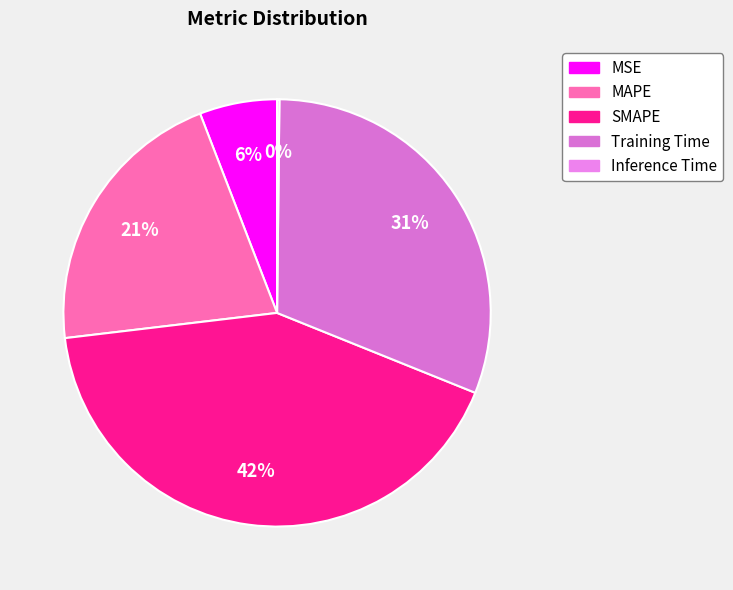

What is the change in value from Training Time to Inference Time?

-1.5